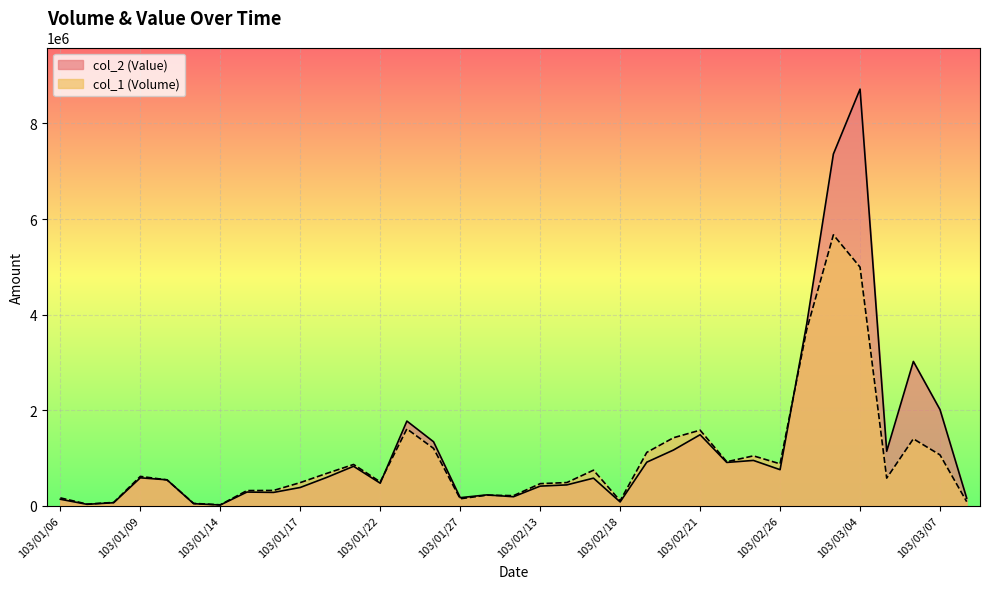

Which label corresponds to the smallest value in the chart?

103/01/14